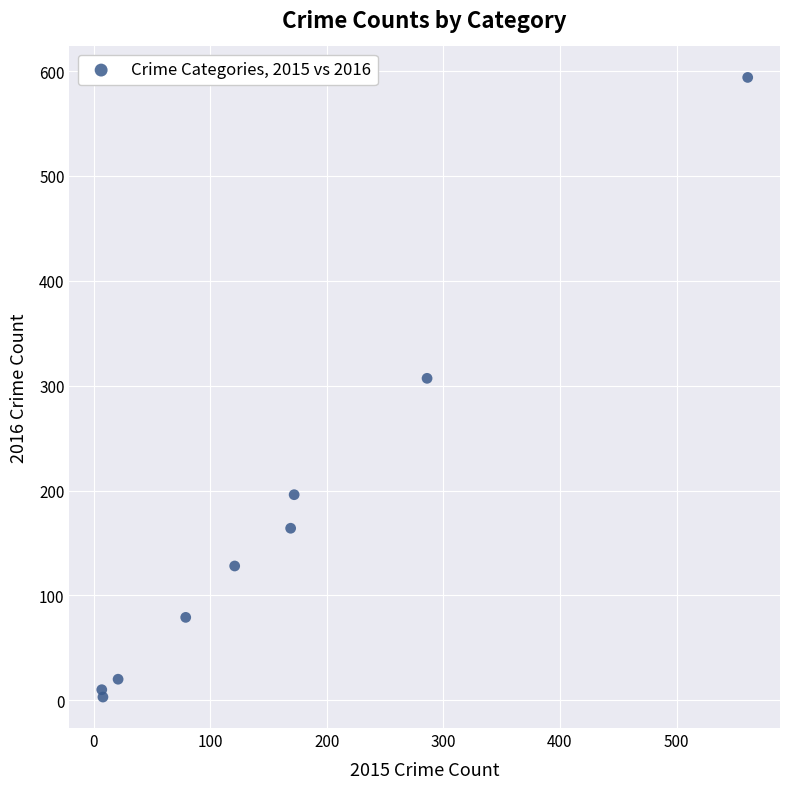

What is the average X value?

158